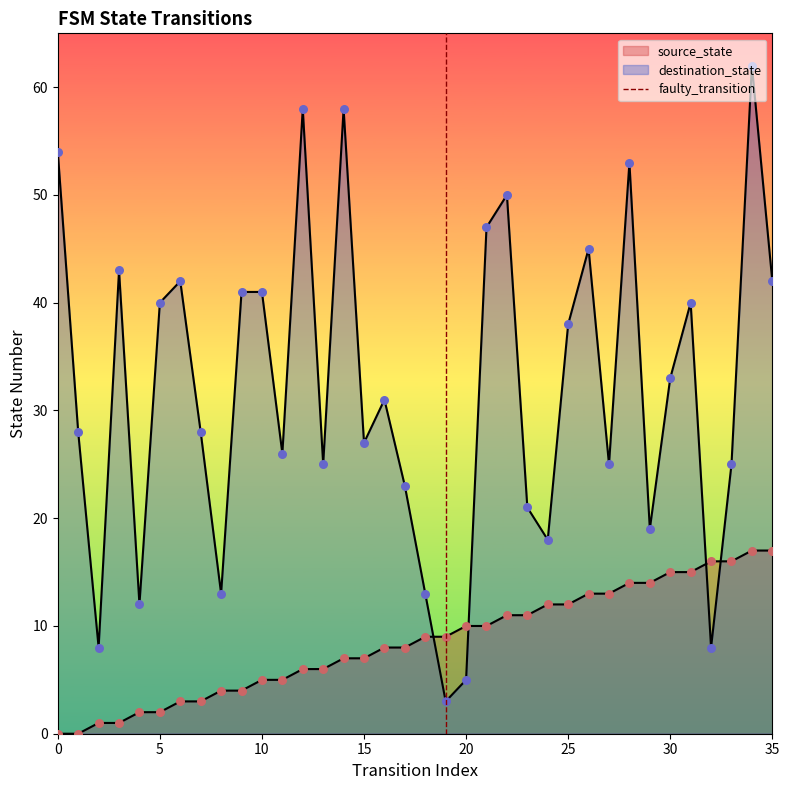

Between 5 and 0, which is larger?

5